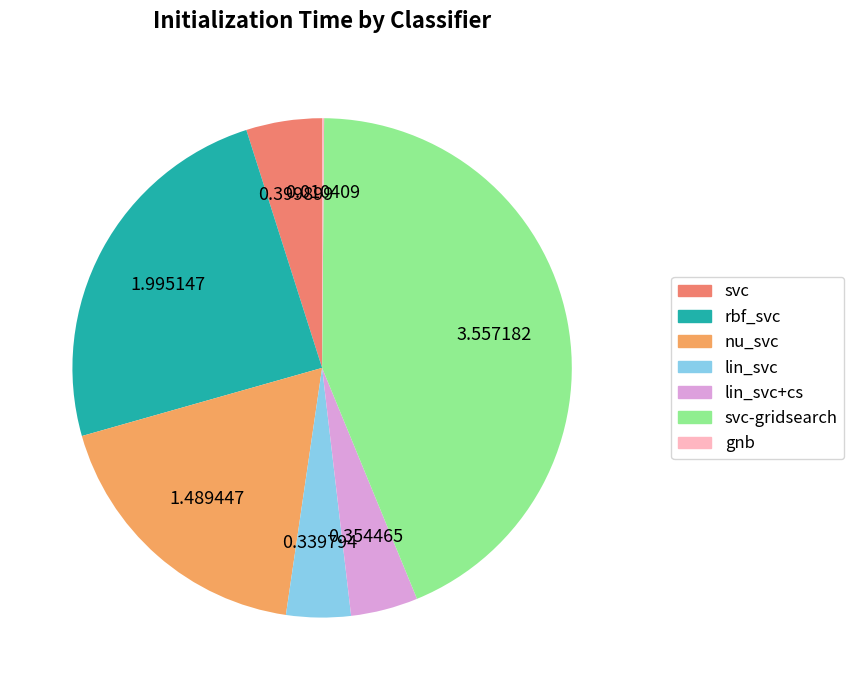

What percentage is the svc slice, to the nearest percent?

5%